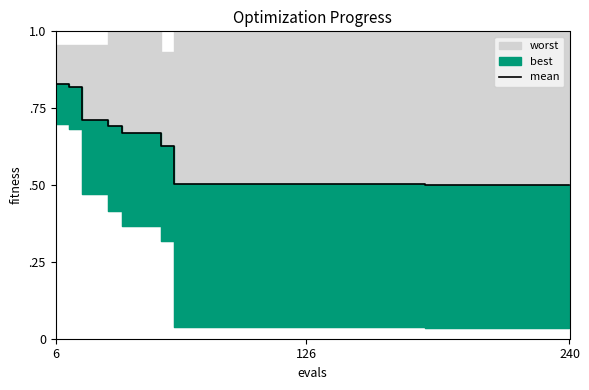

Reading left to right, extract all data points from this chart.

0.8	0.8	0.7	0.7	0.7	0.7	0.7	0.7	0.6	0.5	0.5	0.5	0.5	0.5	0.5	0.5	0.5	0.5	0.5	0.5	0.5	0.5	0.5	0.5	0.5	0.5	0.5	0.5	0.5	0.5	0.5	0.5	0.5	0.5	0.5	0.5	0.5	0.5	0.5	0.5